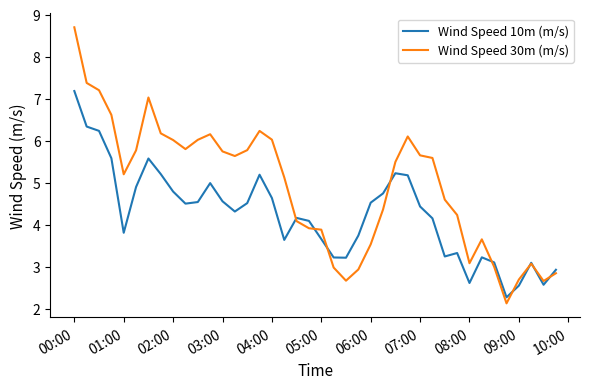

Rank the series by their average value, from highest to lowest.

Wind Speed 30m (m/s), Wind Speed 10m (m/s)